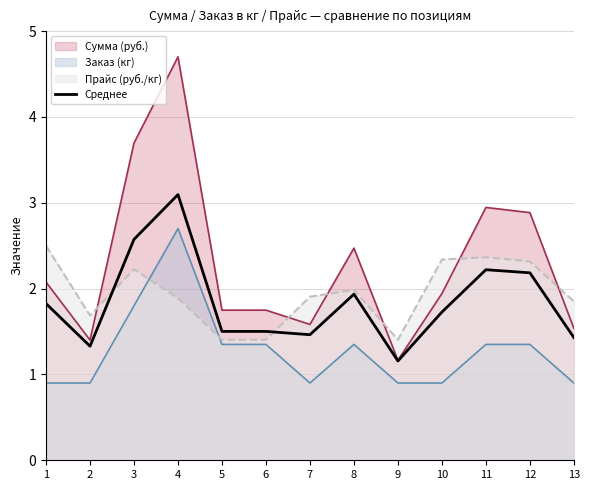

Between 6 and 5, which is larger?

6